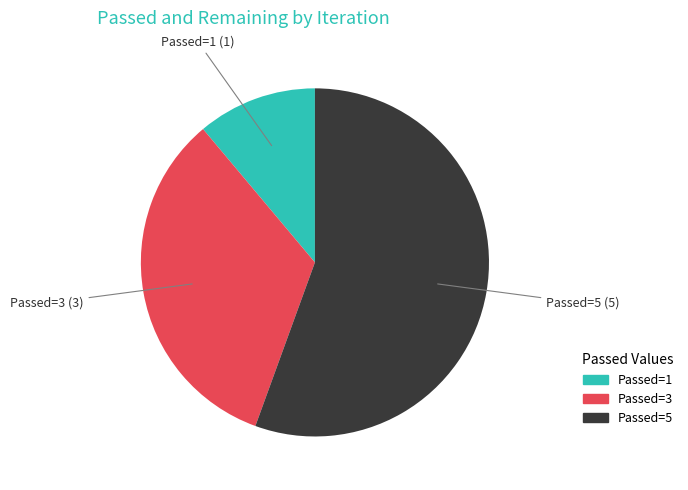

Does any single category account for the majority?

Yes